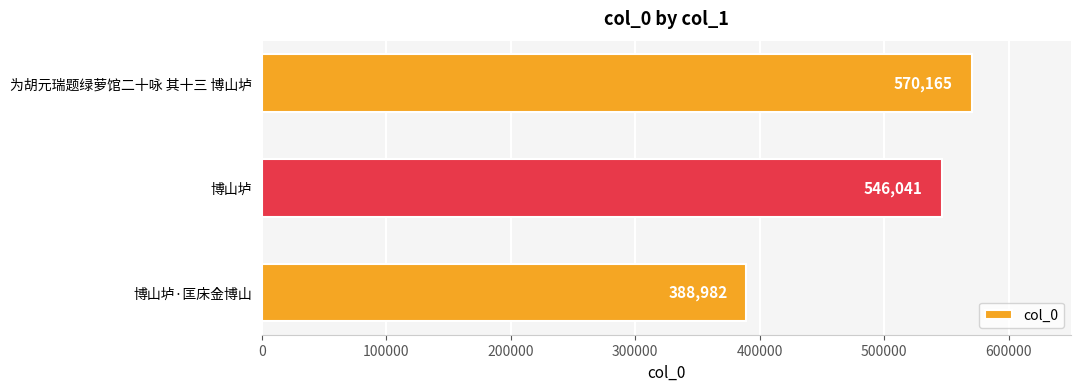

List the labels in order of value, smallest first.

博山垆·匡床金博山, 博山垆, 为胡元瑞题绿萝馆二十咏 其十三 博山垆